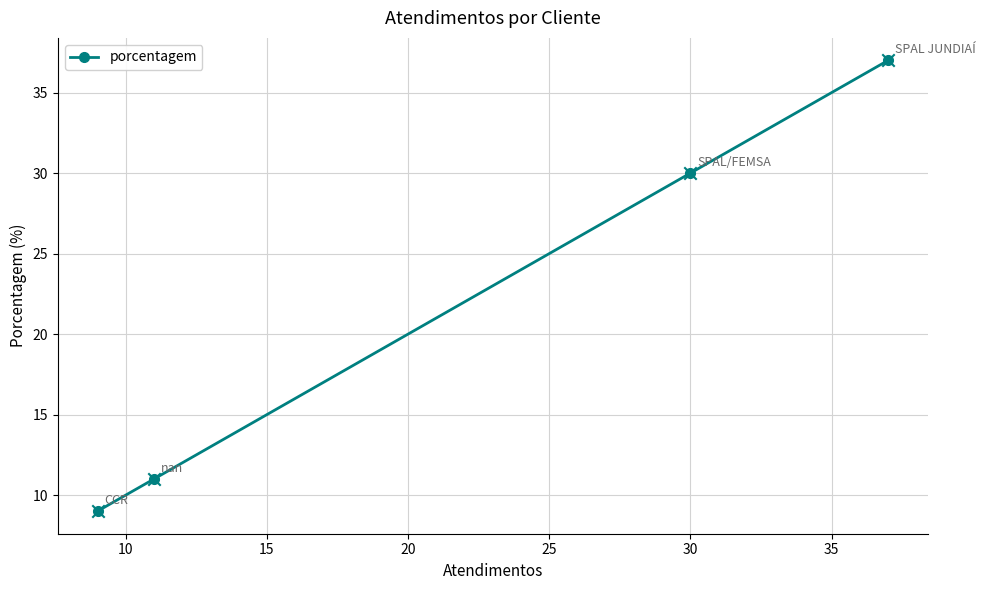

What is the difference between the second highest and second lowest values?

19